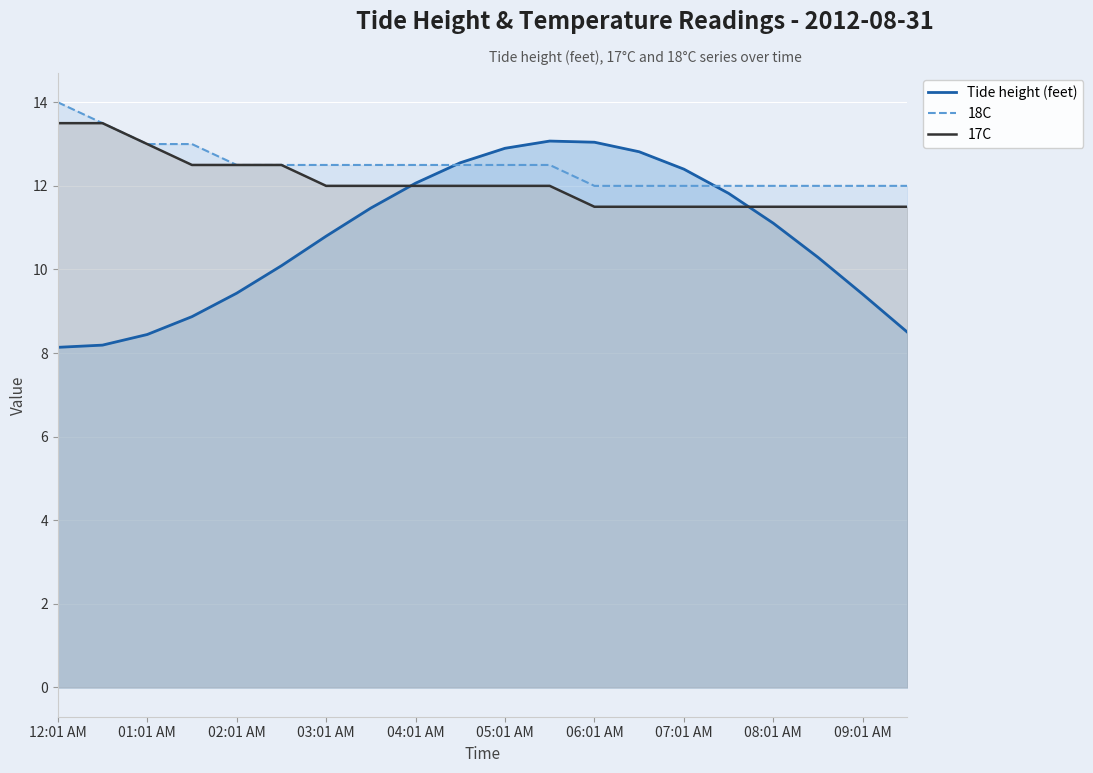

How many interior local peaks does the Tide height (feet) series have?

1